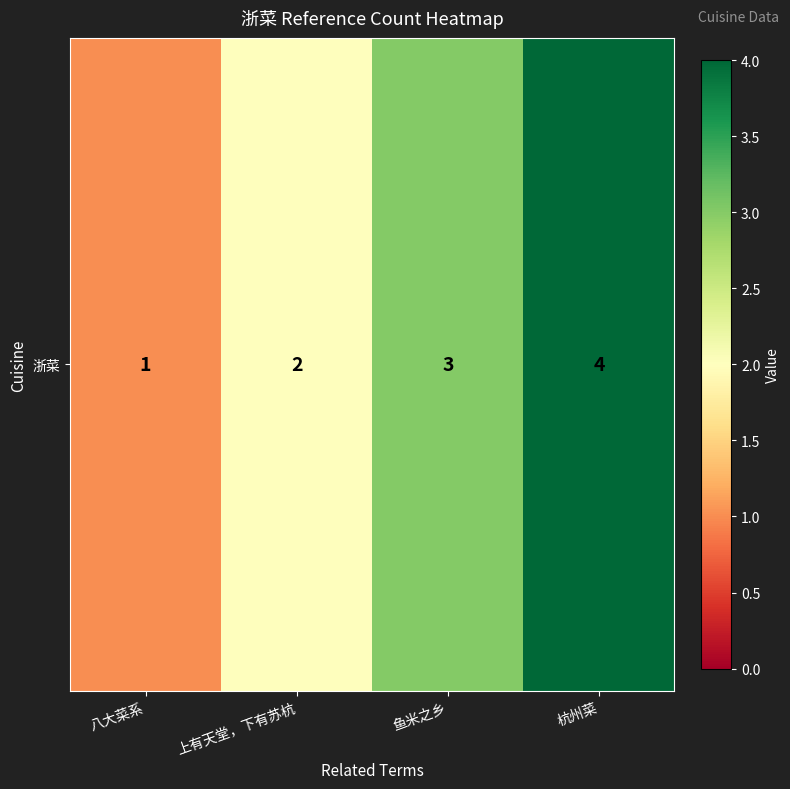

List the labels in order of value, largest first.

杭州菜, 鱼米之乡, 上有天堂，下有苏杭, 八大菜系